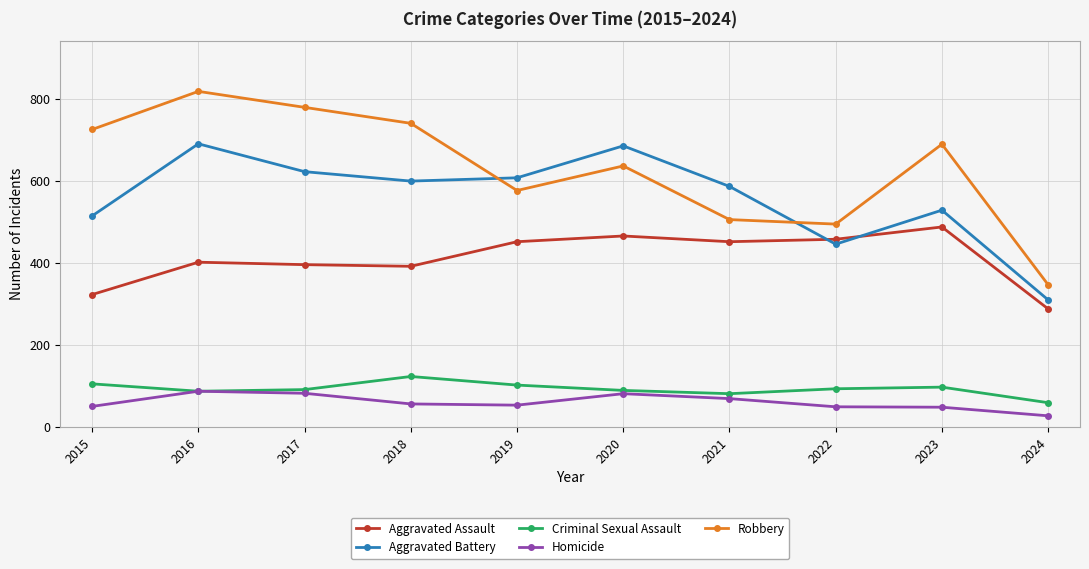

How many lines are shown in the chart?

5